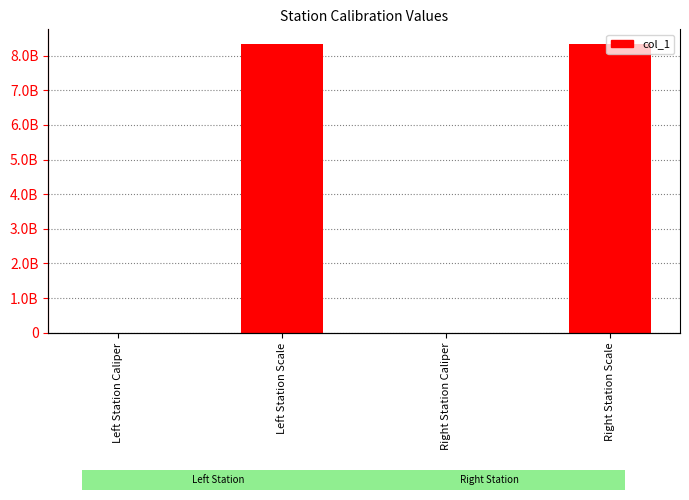

What is the change in value from Left Station Caliper to Right Station Scale?

+8339993159